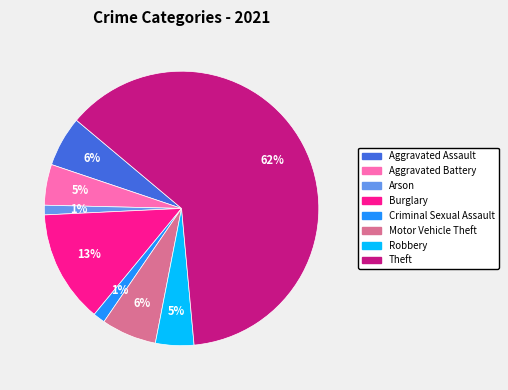

To the nearest percent, what is the difference between the Burglary and Aggravated Battery slice percentages?

8%